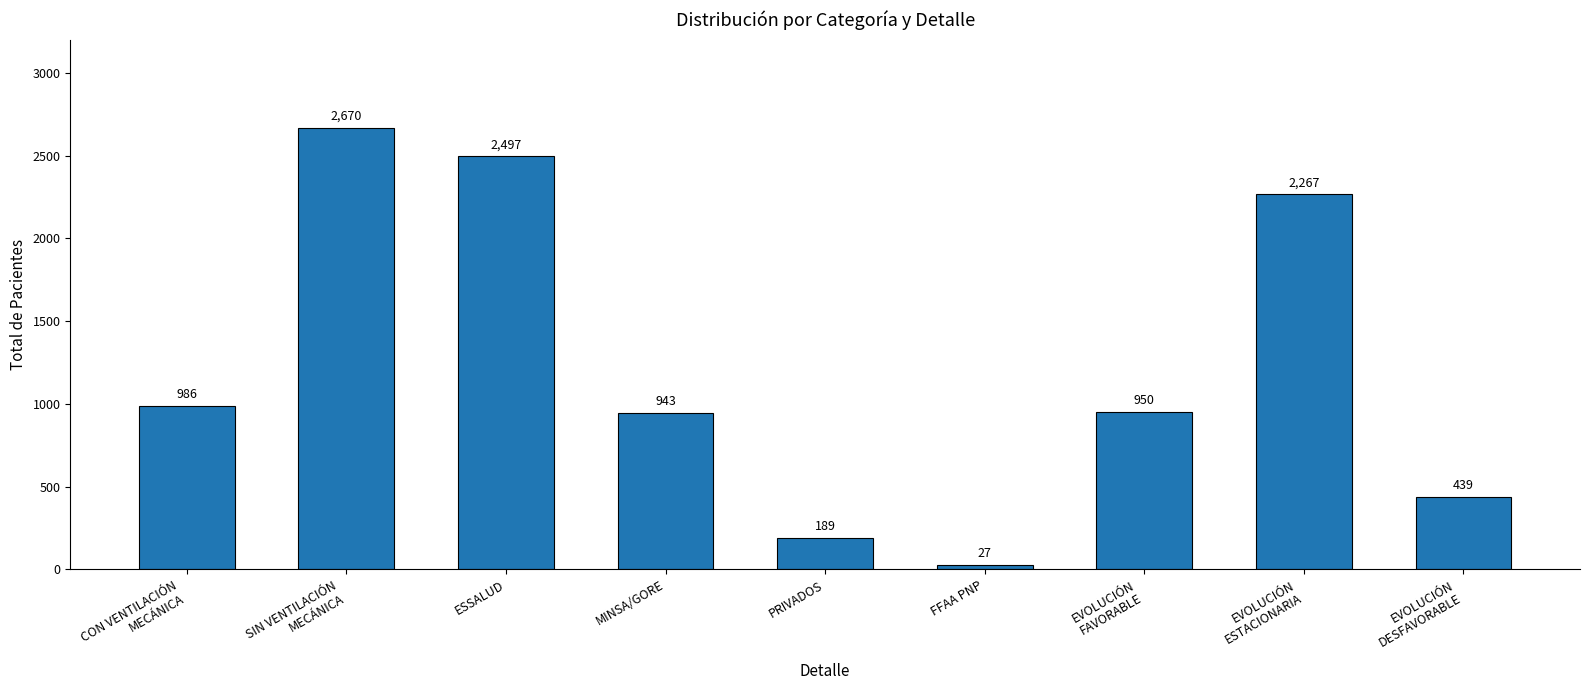

True or false: the data shows 1463 at MINSA/GORE.

False